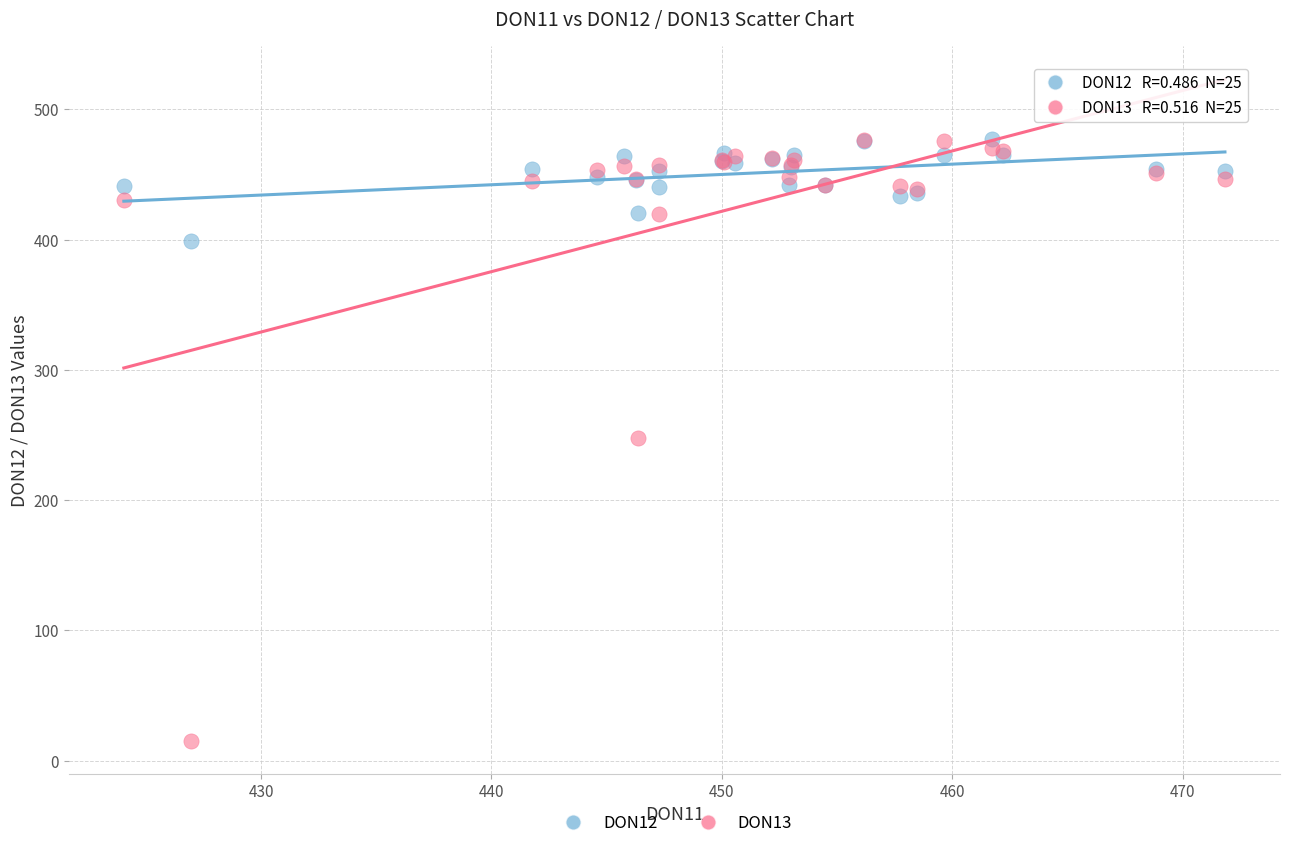

What are all the series names shown in the legend?

DON12, DON13